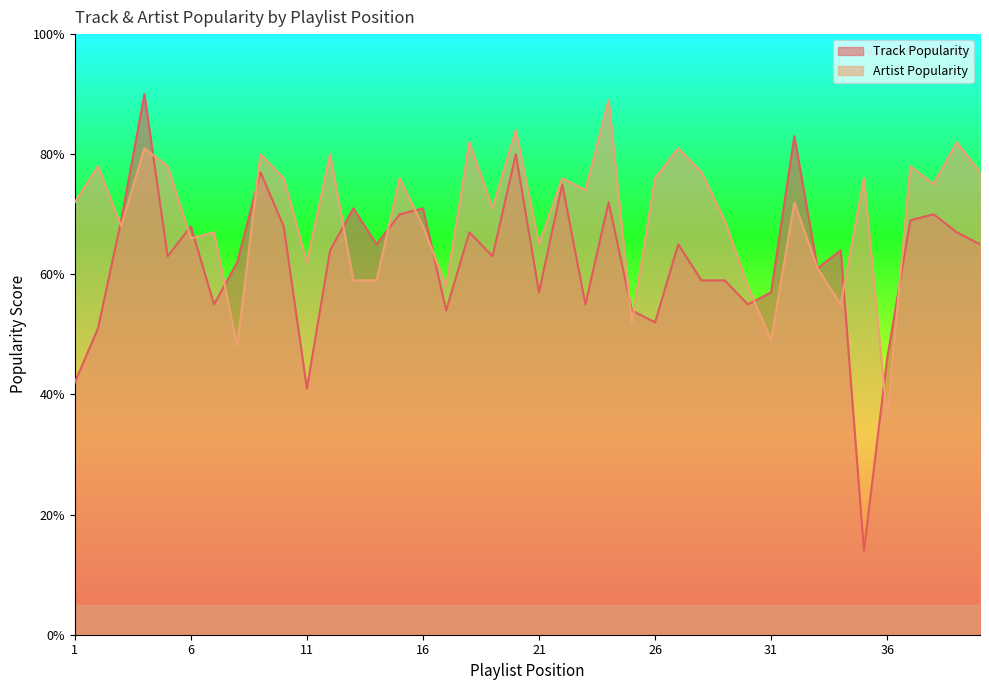

True or false: Artist Popularity has a value of 33 at 2.

False